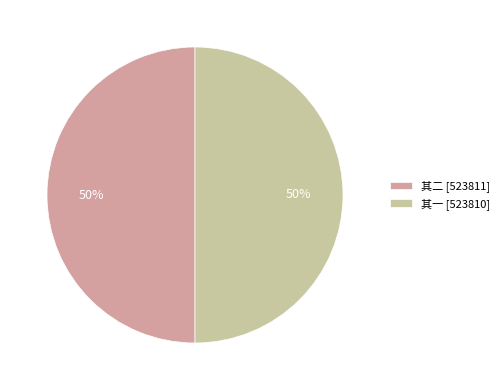

Do 其二 [523811] and 其一 [523810] together represent more than half of the pie?

Yes